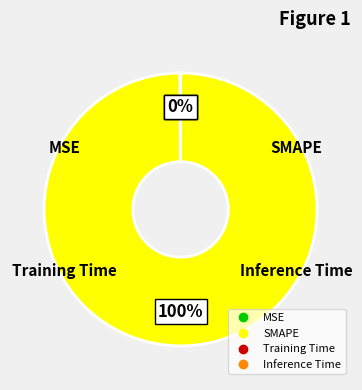

The SMAPE slice represents 100% of the pie. True or false?

True